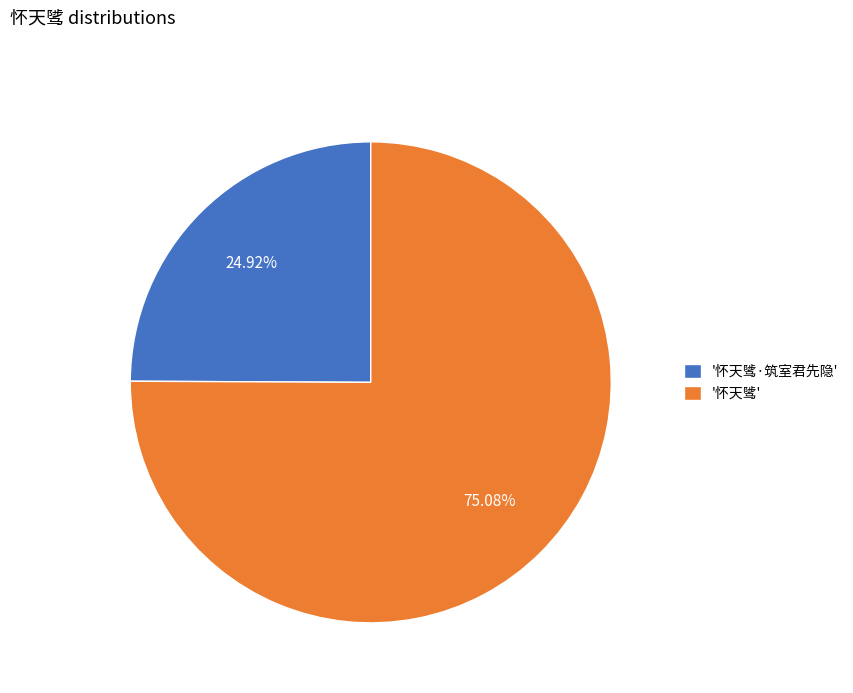

Does any single category account for the majority?

Yes